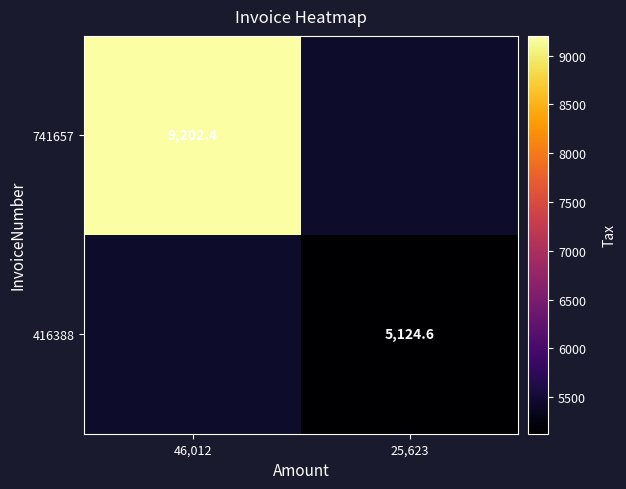

The value of 741657 at 46,012 is 9202.4. True or false?

True